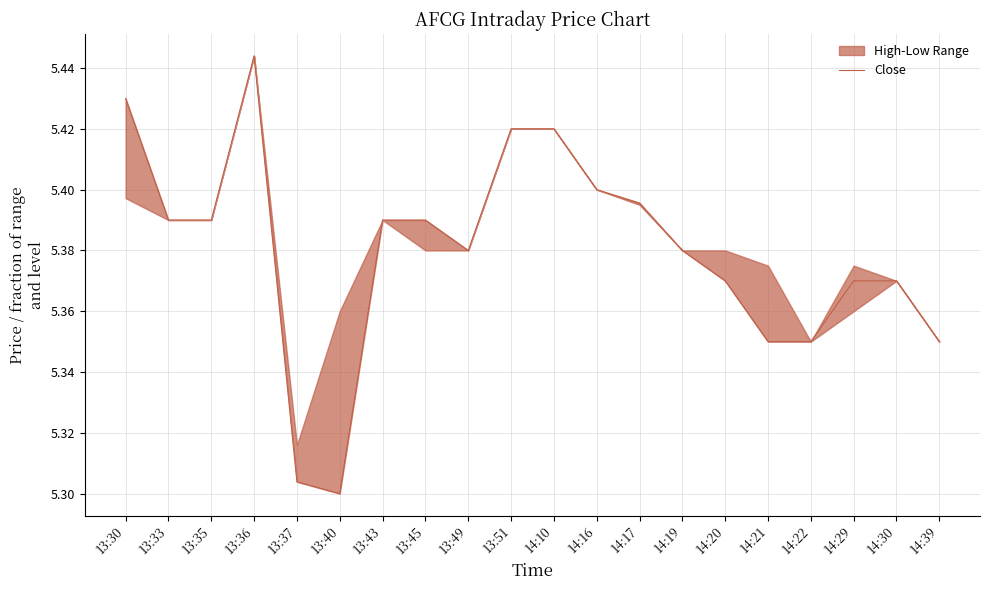

How many lines are shown in the chart?

1